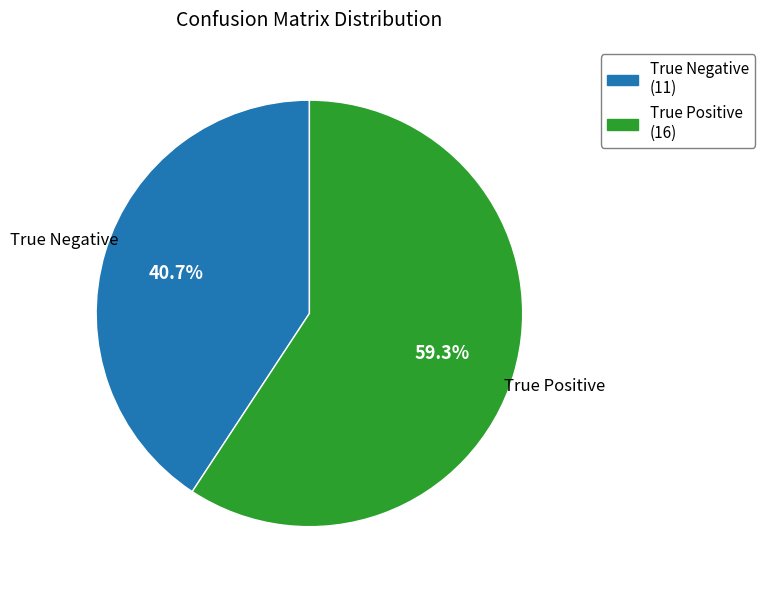

Is it true that True Negative is 1% of the pie?

False